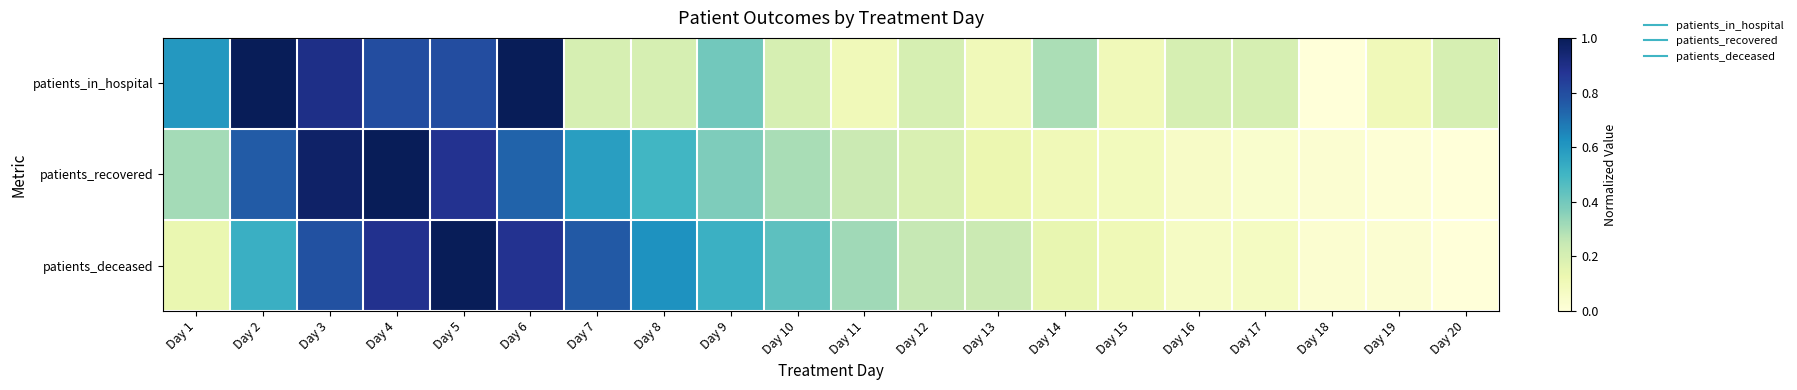

Reading left to right, what are all the values shown in this chart?

patients_in_hospital: Day 1=0.6	Day 2=1.0	Day 3=0.9	Day 4=0.8	Day 5=0.8	Day 6=1.0	Day 7=0.2	Day 8=0.2	Day 9=0.4	Day 10=0.2	Day 11=0.1	Day 12=0.2	Day 13=0.1	Day 14=0.3	Day 15=0.1	Day 16=0.2	Day 17=0.2	Day 18=0.0	Day 19=0.1	Day 20=0.2
patients_recovered: Day 1=0.3	Day 2=0.8	Day 3=1.0	Day 4=1.0	Day 5=0.9	Day 6=0.7	Day 7=0.6	Day 8=0.5	Day 9=0.4	Day 10=0.3	Day 11=0.2	Day 12=0.2	Day 13=0.1	Day 14=0.1	Day 15=0.1	Day 16=0.1	Day 17=0.0	Day 18=0.0	Day 19=0.0	Day 20=0.0
patients_deceased: Day 1=0.1	Day 2=0.5	Day 3=0.8	Day 4=0.9	Day 5=1.0	Day 6=0.9	Day 7=0.8	Day 8=0.6	Day 9=0.5	Day 10=0.4	Day 11=0.3	Day 12=0.2	Day 13=0.2	Day 14=0.1	Day 15=0.1	Day 16=0.1	Day 17=0.1	Day 18=0.0	Day 19=0.0	Day 20=0.0